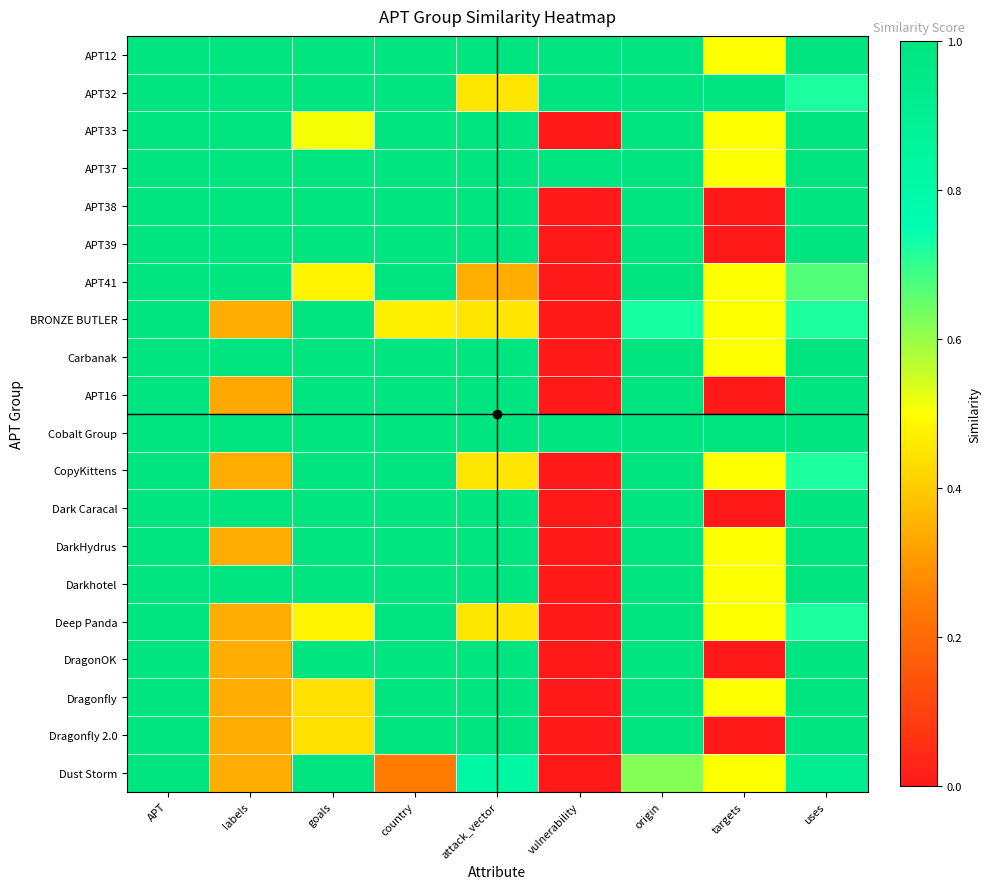

Which series has the largest total across all categories?

Cobalt Group